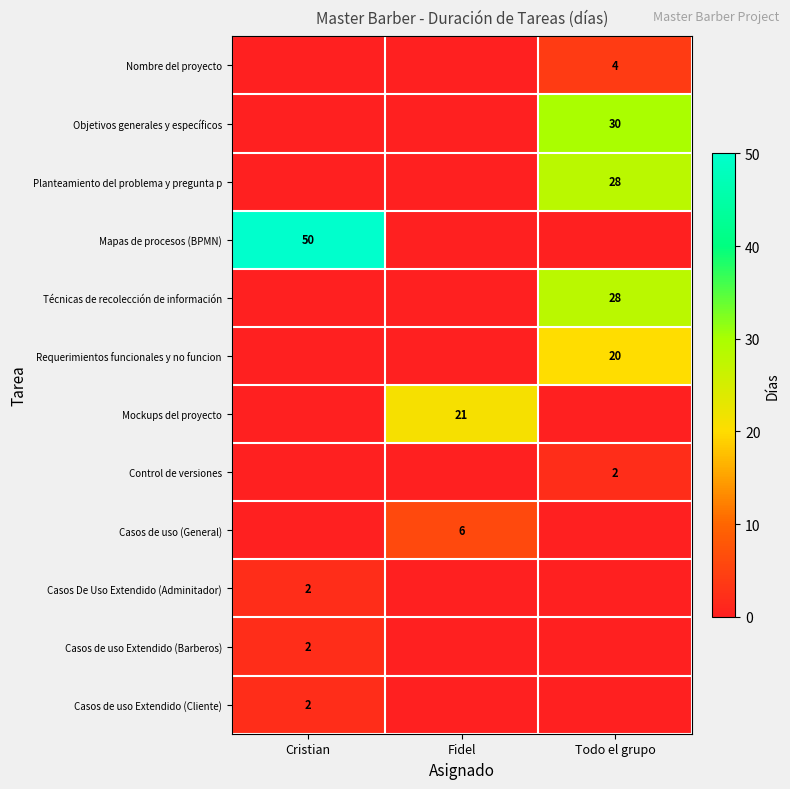

True or false: Nombre del proyecto has a value of 4 at Todo el grupo.

True